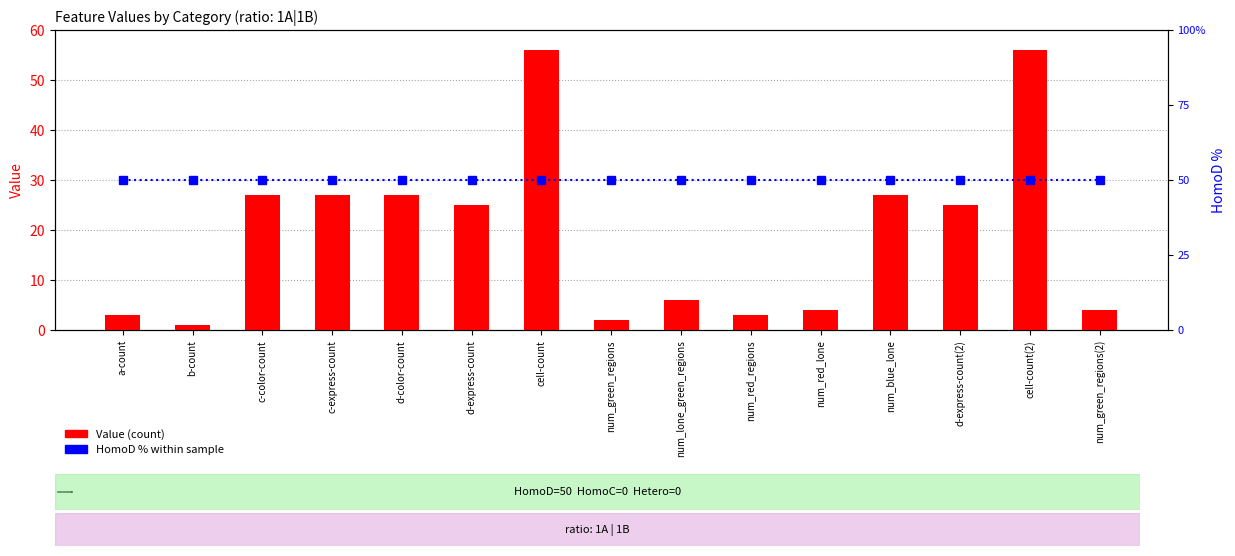

At which label is HomoD % closest to 50?

a-count